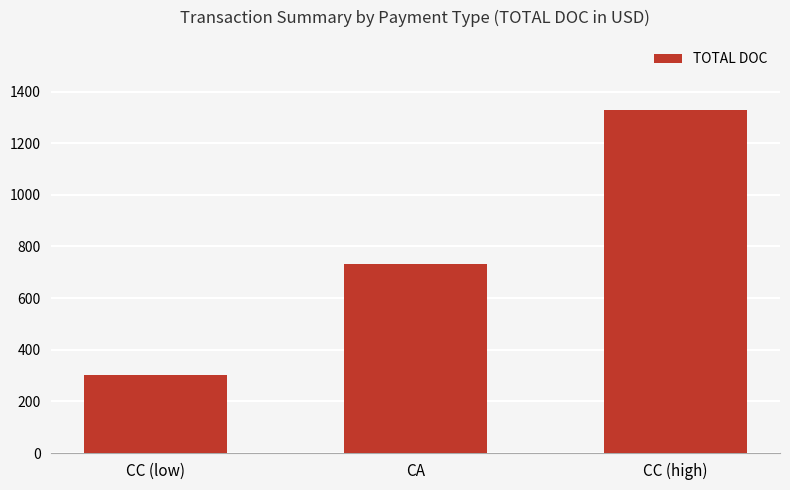

How many categories are shown in the chart?

3